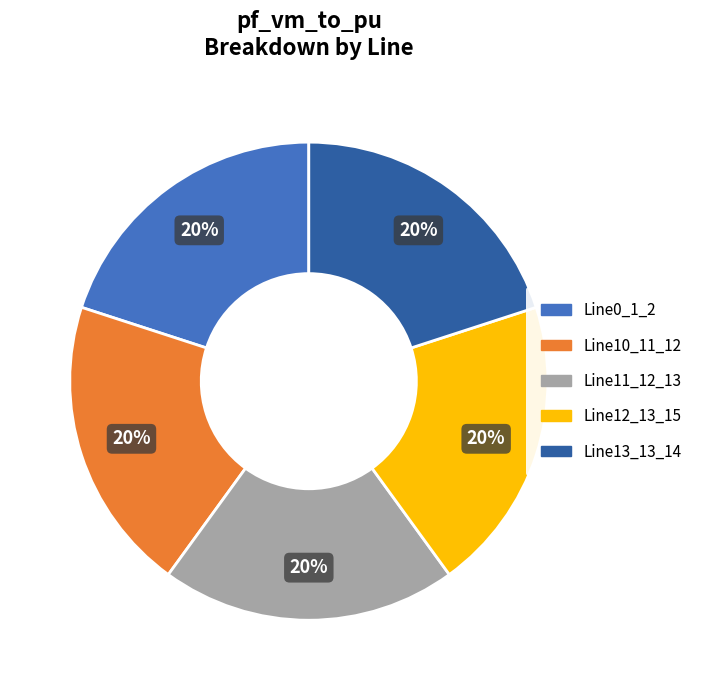

Combined, do Line11_12_13 and Line13_13_14 account for over 50%?

No